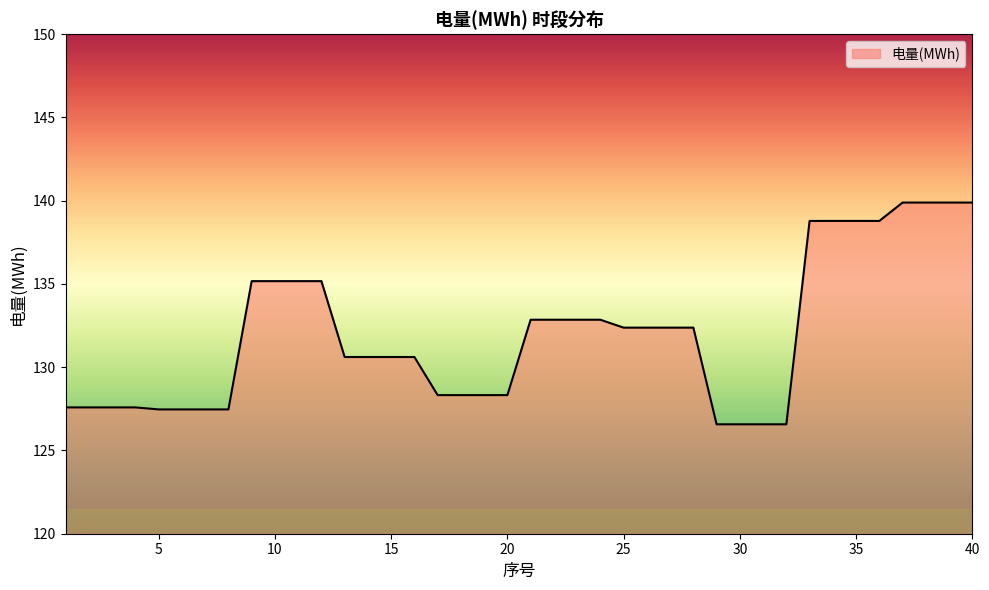

What is the minimum value shown in the chart?

126.6